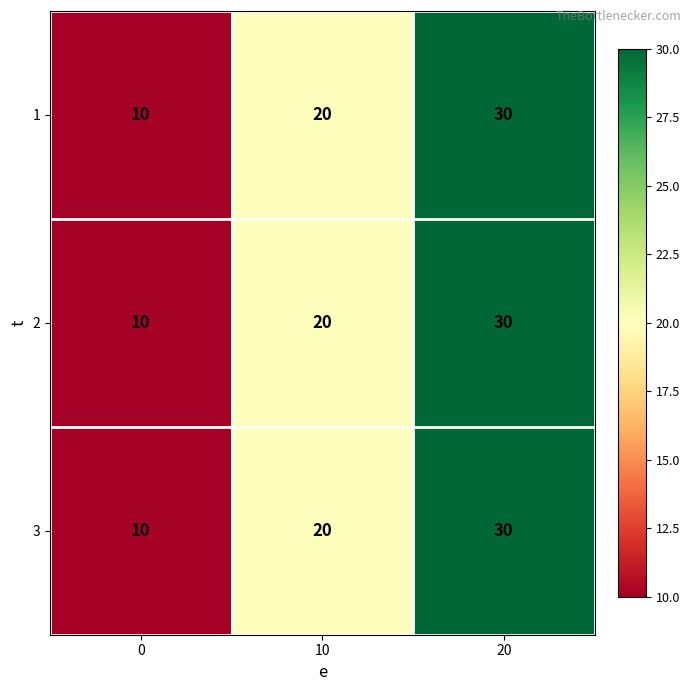

What is the sum of all 2 values?

60